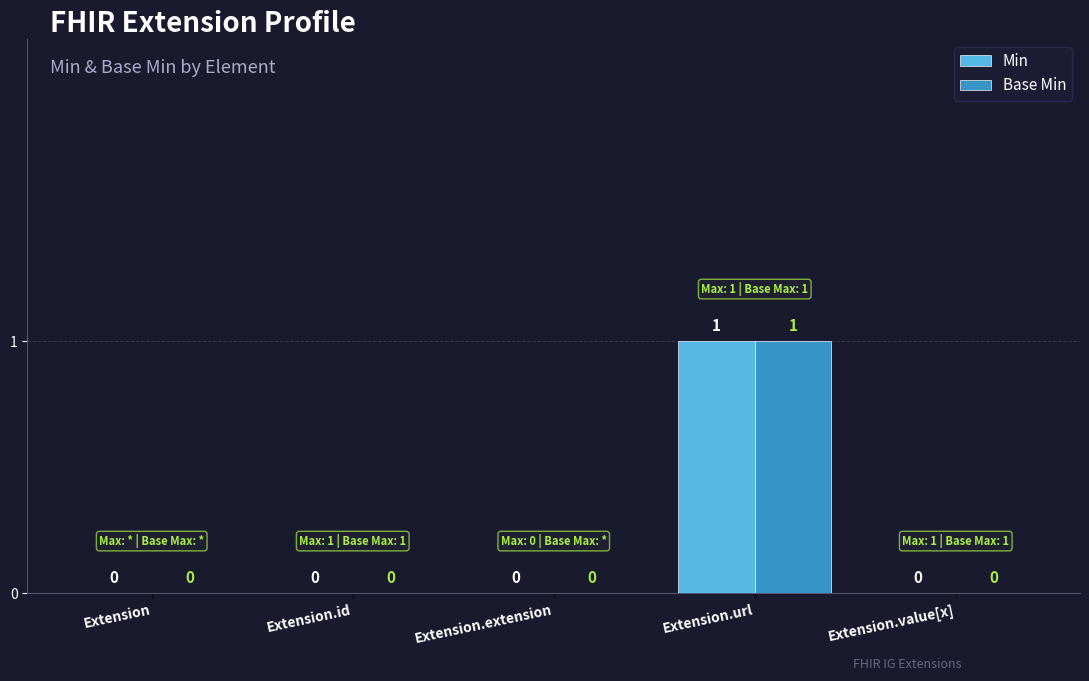

Reading left to right, transcribe all the data shown in this chart.

Min: Extension=0	Extension.id=0	Extension.extension=0	Extension.url=1	Extension.value[x]=0
Base Min: Extension=0	Extension.id=0	Extension.extension=0	Extension.url=1	Extension.value[x]=0